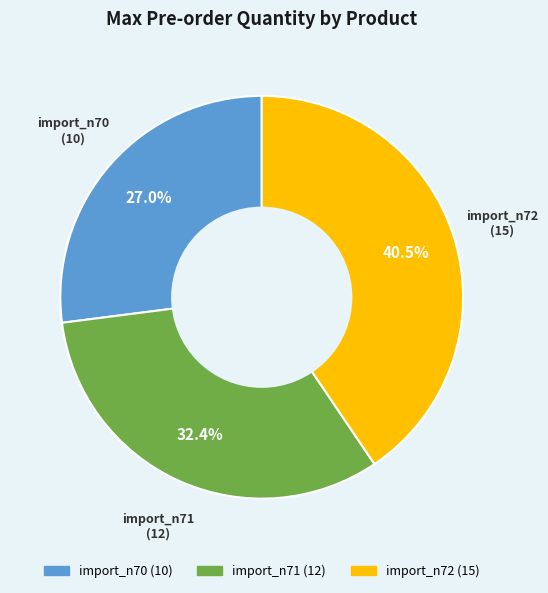

What is the ratio of the value at import_n70 to the value at import_n71?

0.8